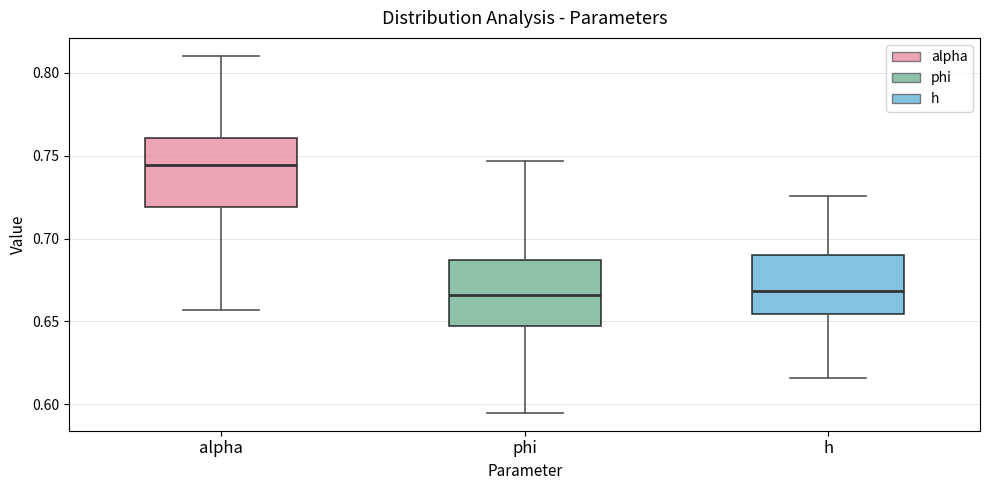

Reading left to right, transcribe this box plot: for each box, give where its median line is, the range the box spans, and where its two whiskers end, as read against the y-axis. The values are not printed on the chart, so give them approximately, as read against the axis.

alpha: median 0.745, box 0.720 to 0.760, whiskers 0.655 to 0.810
phi: median 0.665, box 0.645 to 0.685, whiskers 0.595 to 0.745
h: median 0.670, box 0.655 to 0.690, whiskers 0.615 to 0.725